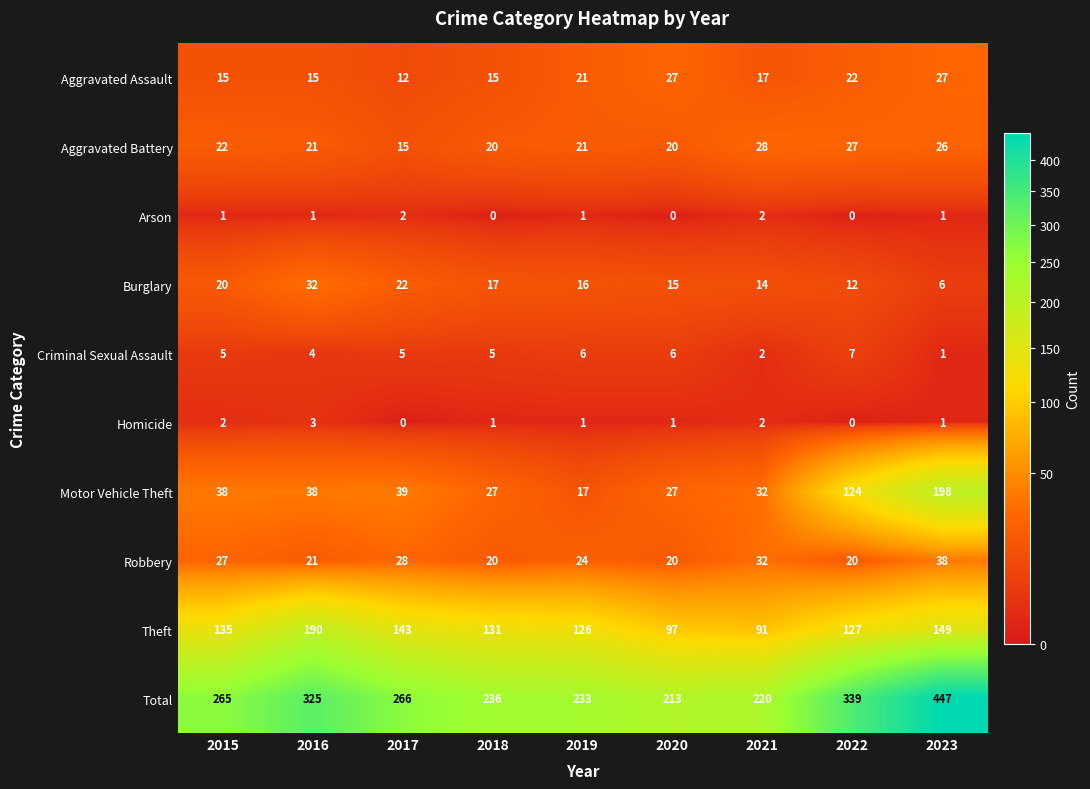

What is the difference between the maximum and minimum values in the Theft series?

99